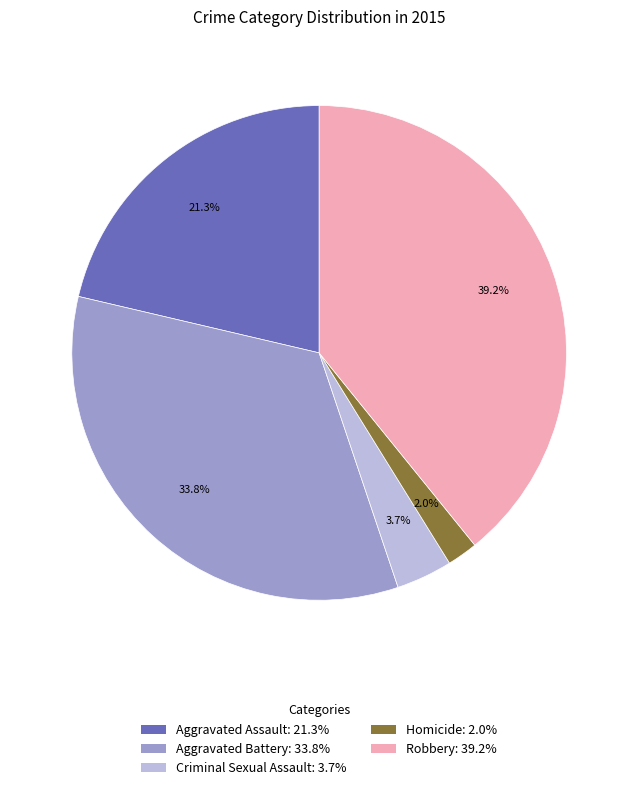

Rank the categories by value from lowest to highest.

Homicide, Criminal Sexual Assault, Aggravated Assault, Aggravated Battery, Robbery